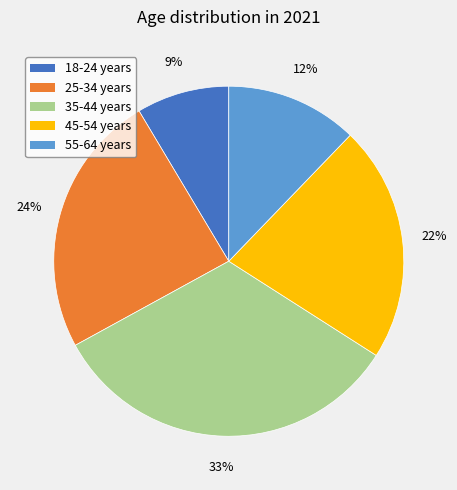

Is there a majority slice in this chart?

No